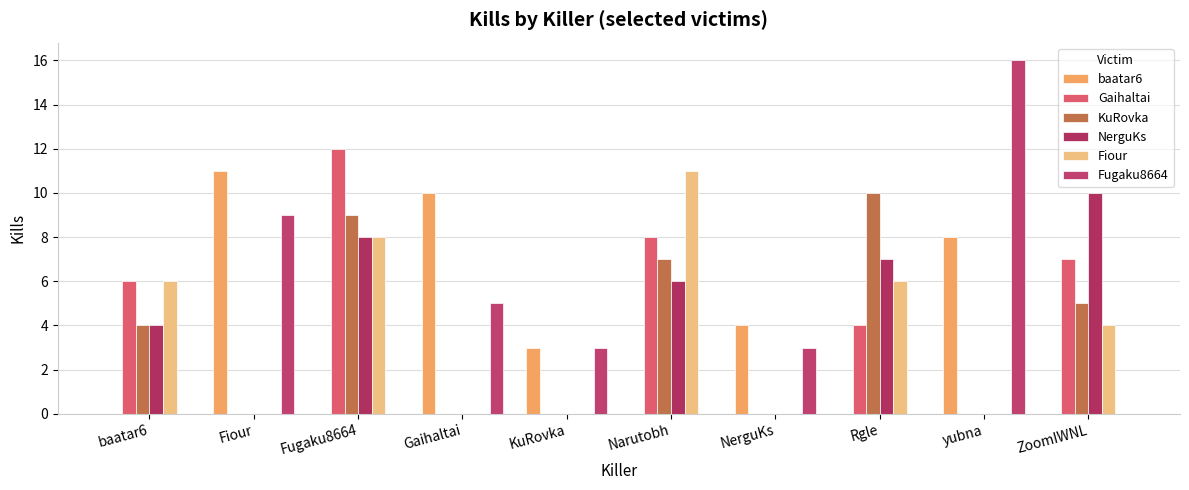

What are all the series names shown in the legend?

baatar6, Gaihaltai, KuRovka, NerguKs, Fiour, Fugaku8664